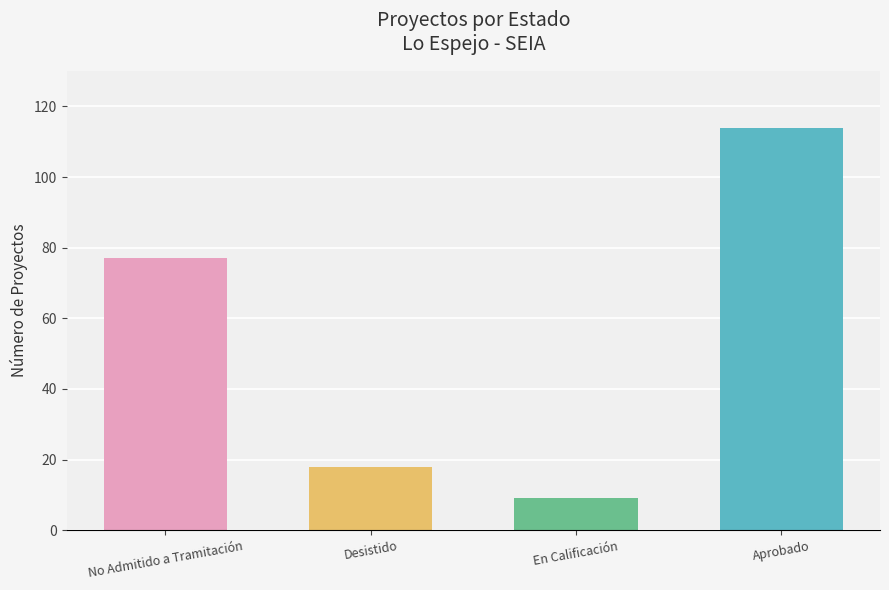

Rank the categories by value from lowest to highest.

En Calificación, Desistido, No Admitido a Tramitación, Aprobado